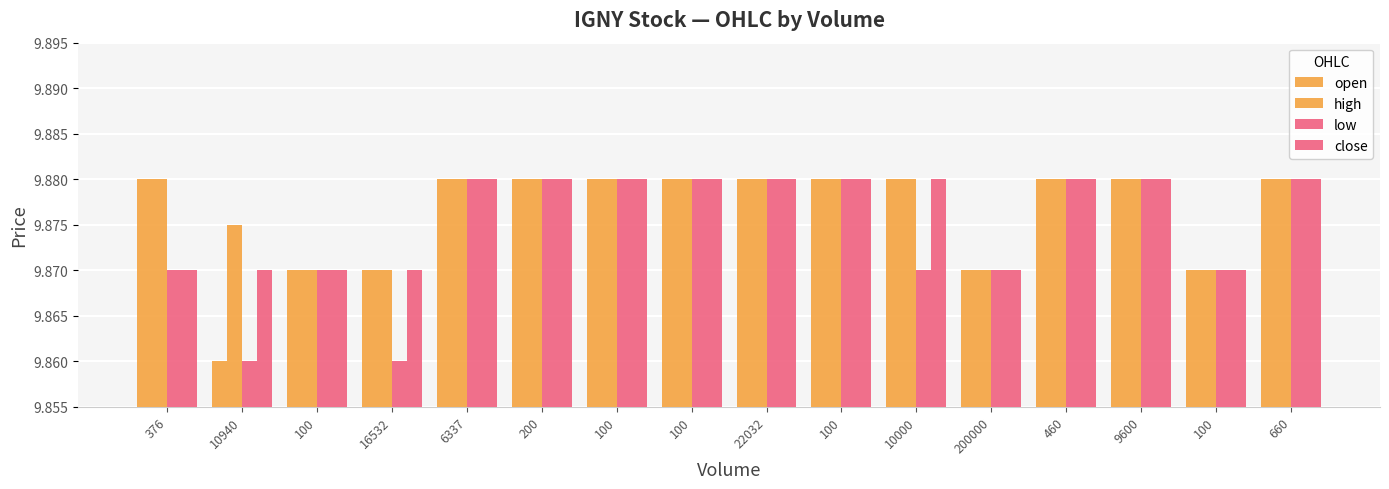

Does the chart contain any negative values?

No